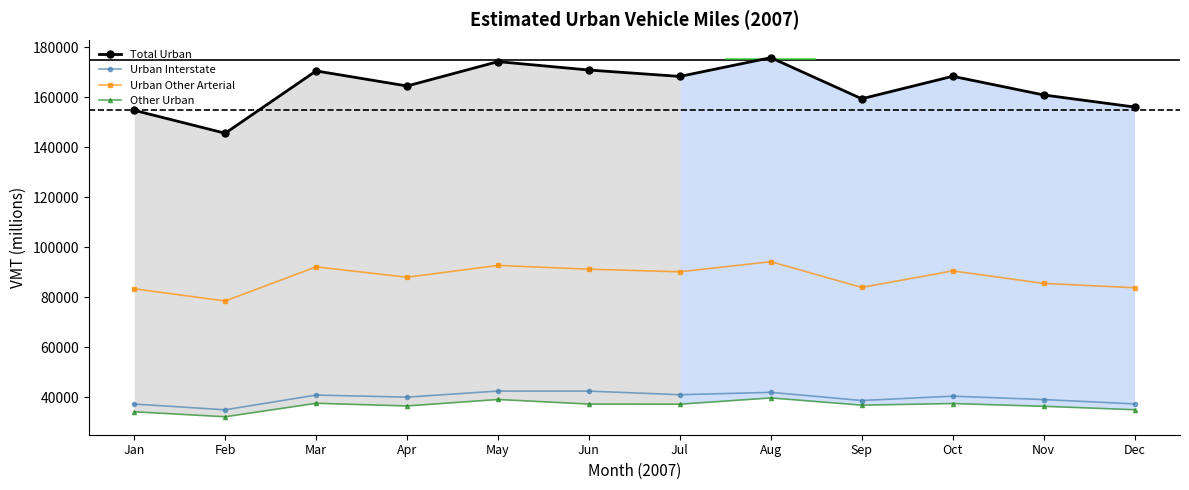

Which series changed the most between Apr and Oct?

Total Urban